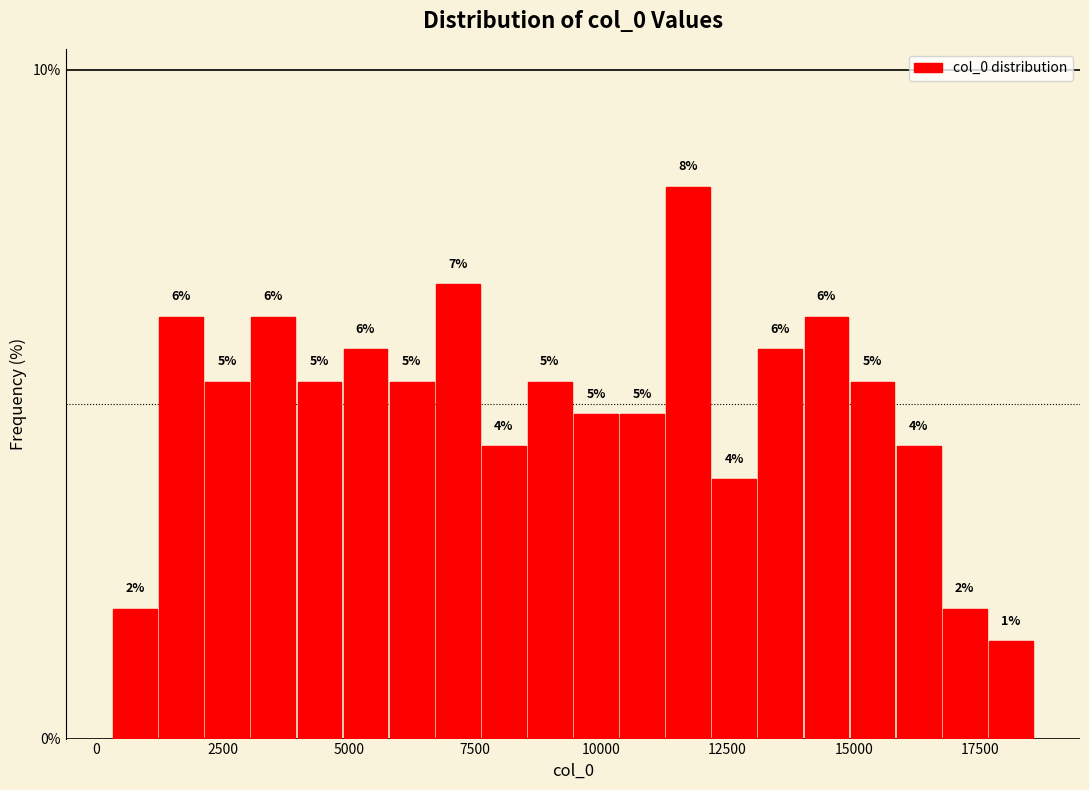

Read against the x-axis, roughly where is the centre of the tallest bar?

11500